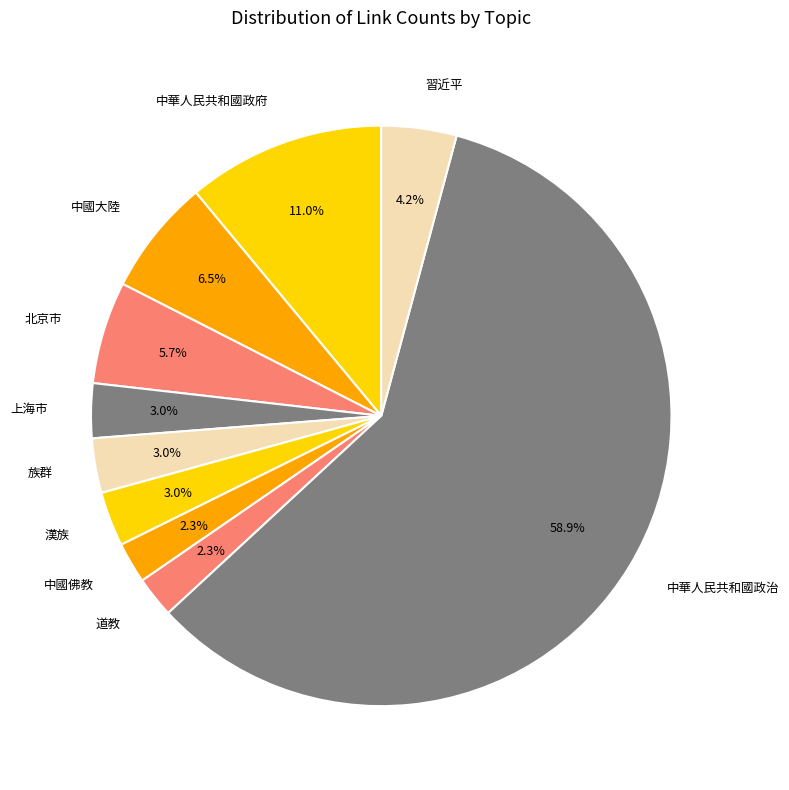

Which category has the biggest portion of the pie?

中華人民共和國政治